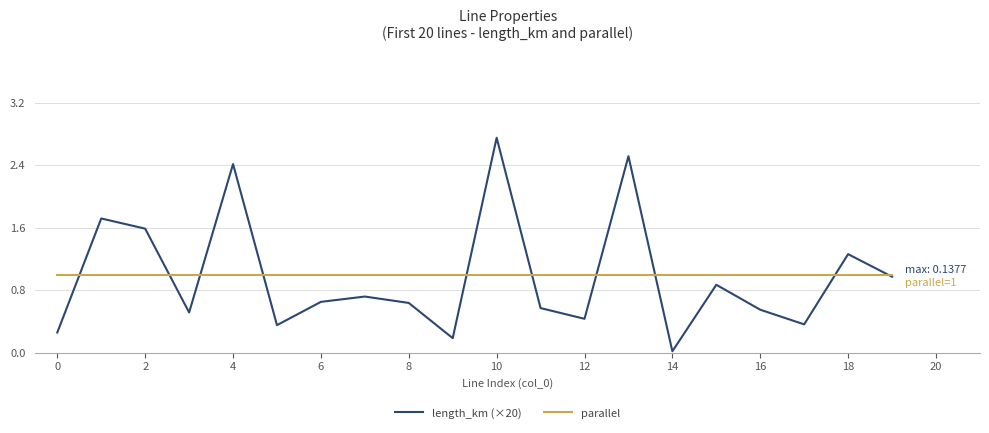

What is the lowest value of the parallel series?

1.0